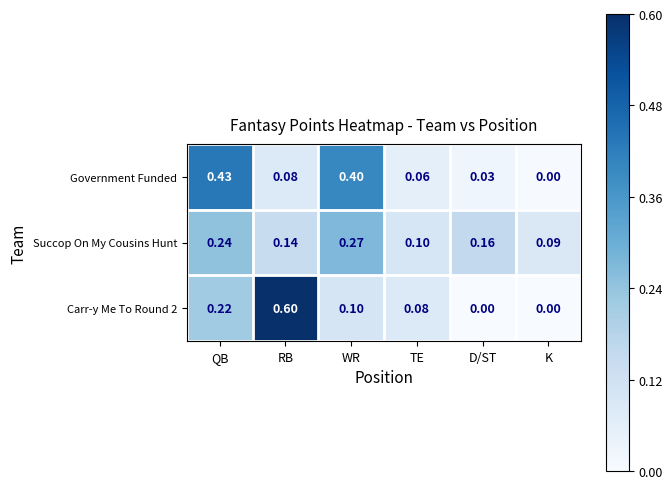

Which series has the widest spread of values?

Carr-y Me To Round 2